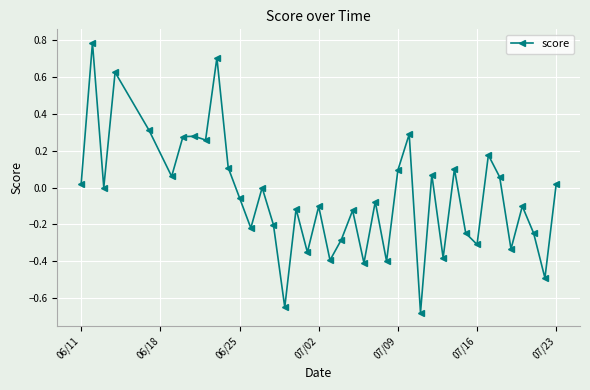

What is the difference between the second highest and minimum values?

1.4